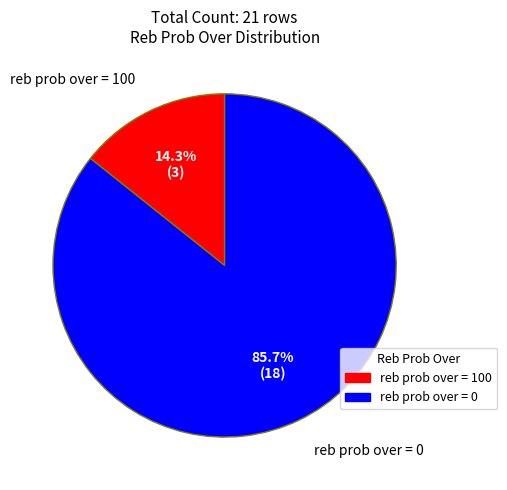

True or false: reb prob over = 0 accounts for 97% of the total.

False